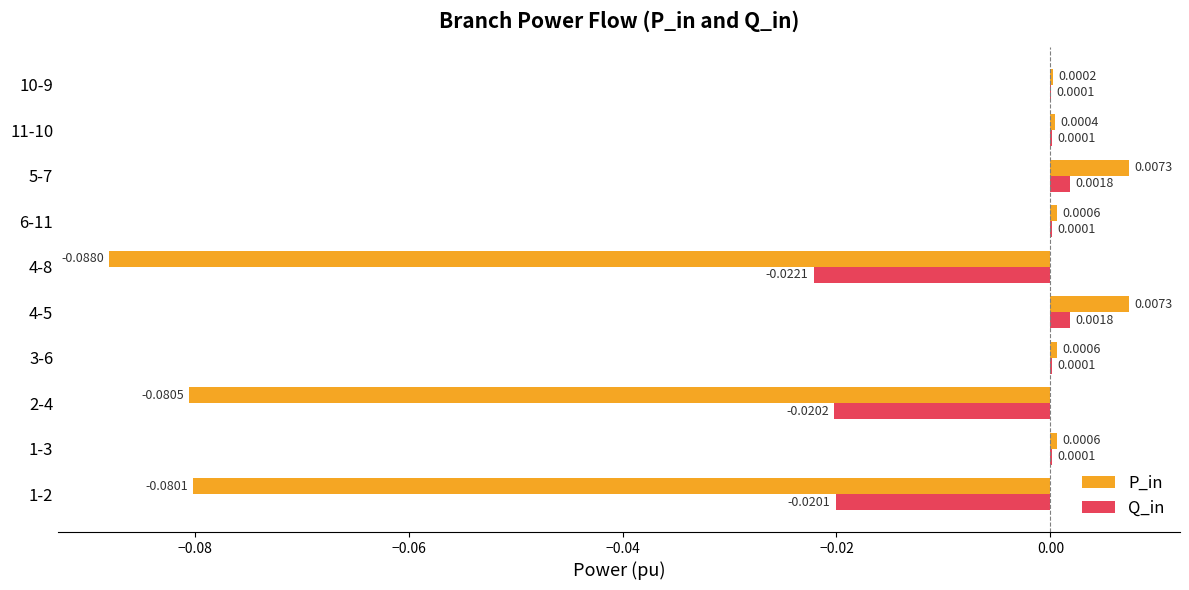

Count the number of data series in this chart.

2